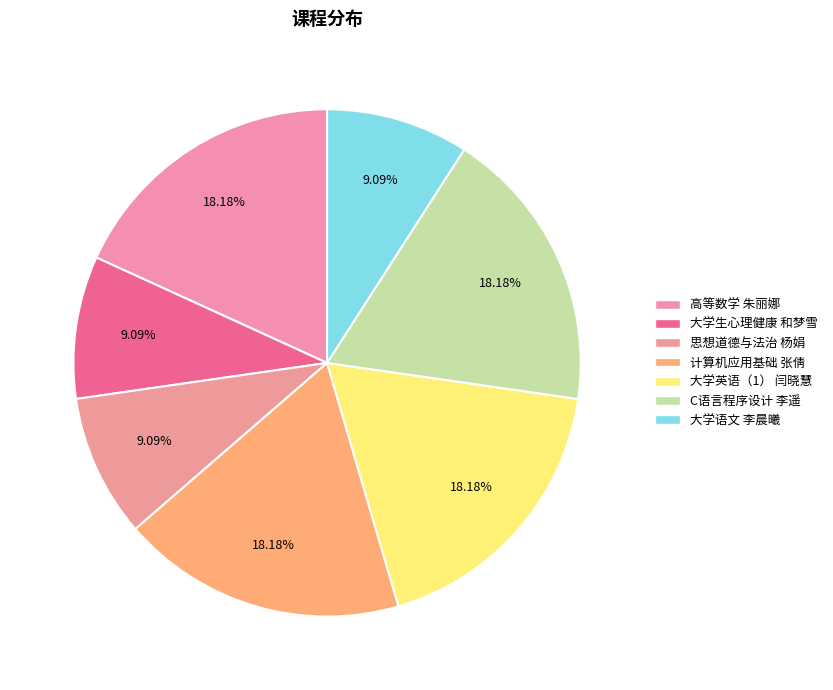

To the nearest percent, what portion does 计算机应用基础 张倩 represent?

18%